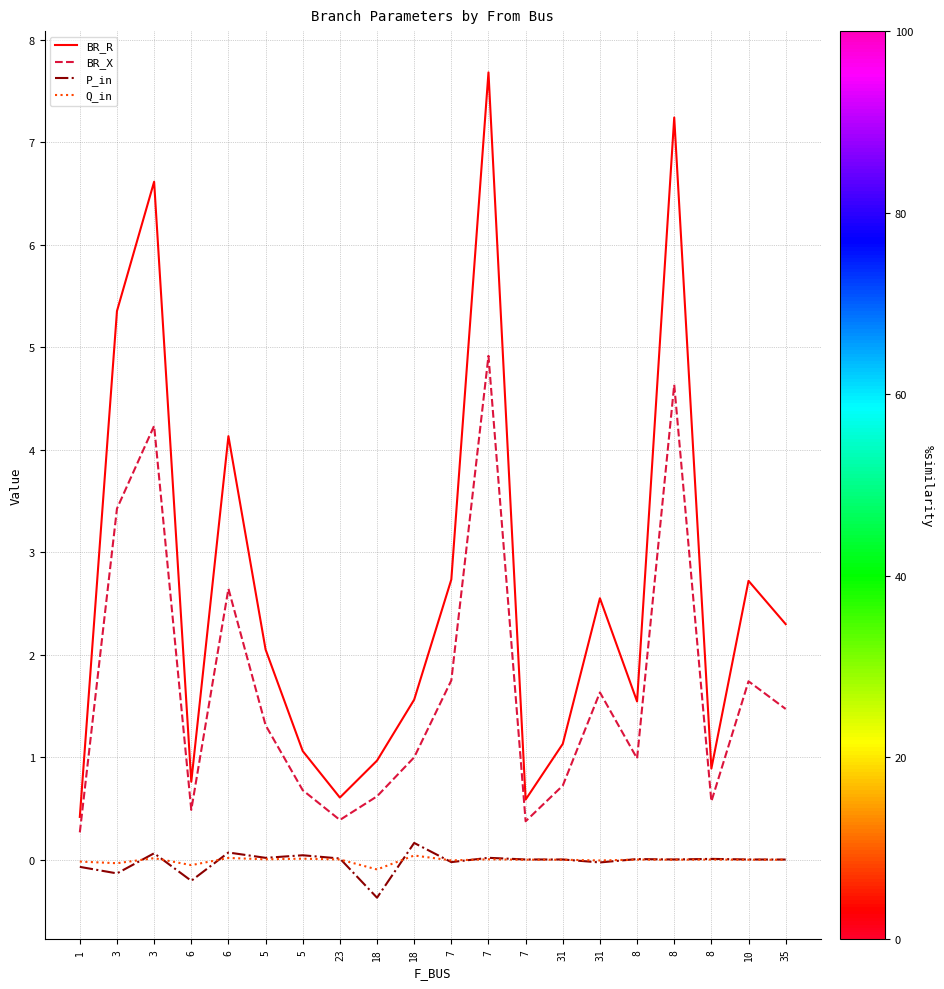

Rank the series at 3 from lowest to highest value.

P_in, Q_in, BR_X, BR_R